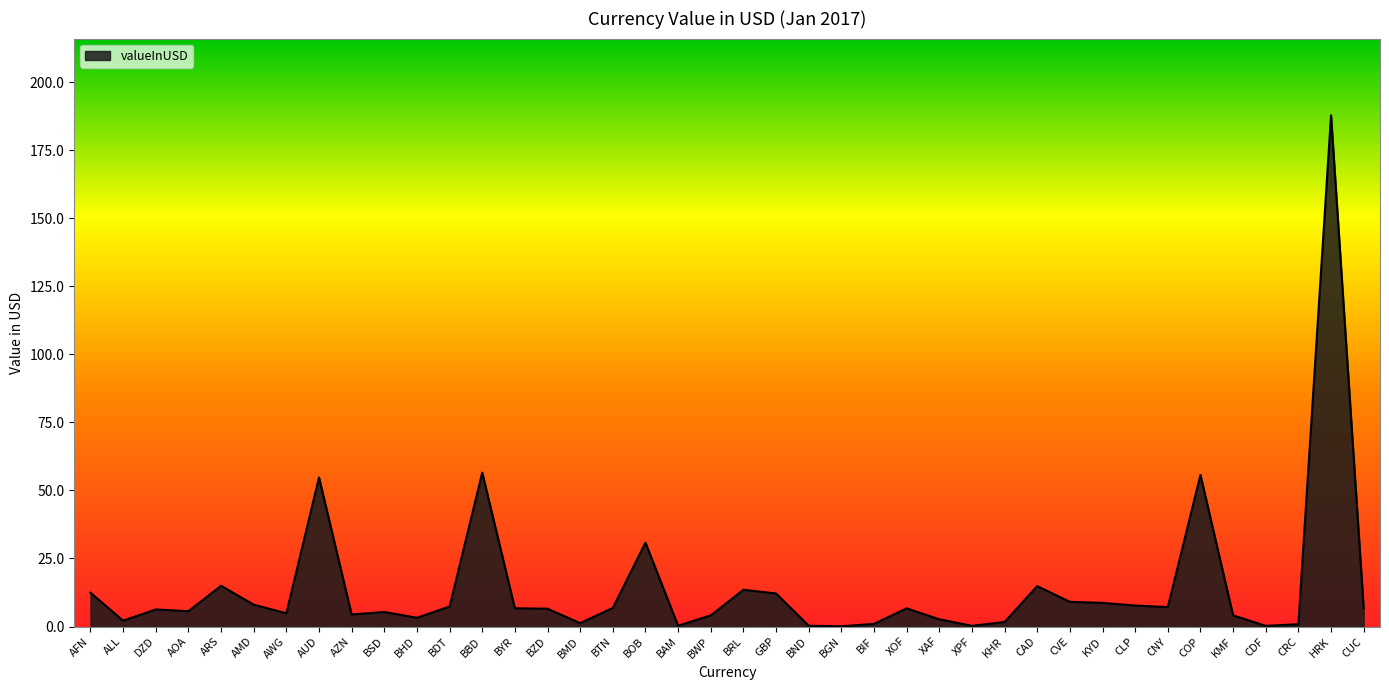

Approximately how many times larger is the value at BDT compared to DZD?

1.2